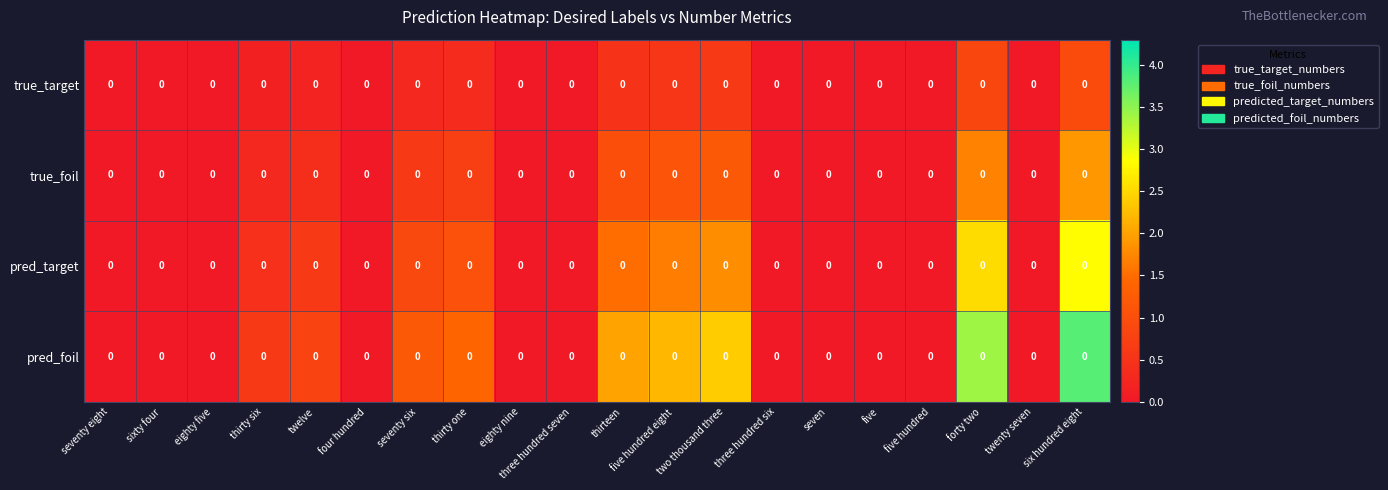

How many data points does each series have?

20